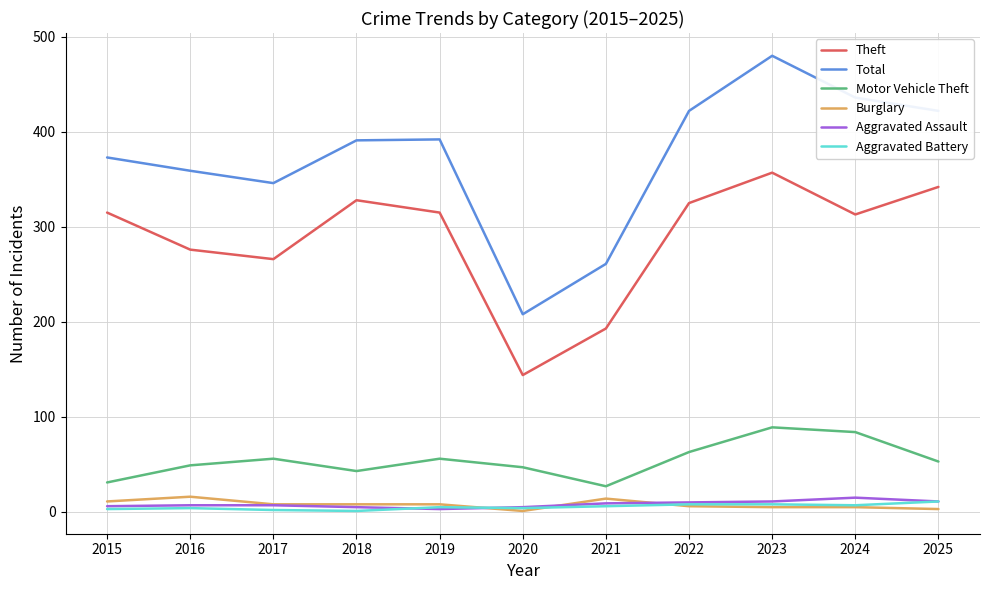

True or false: Total and Aggravated Battery intersect in this chart.

False